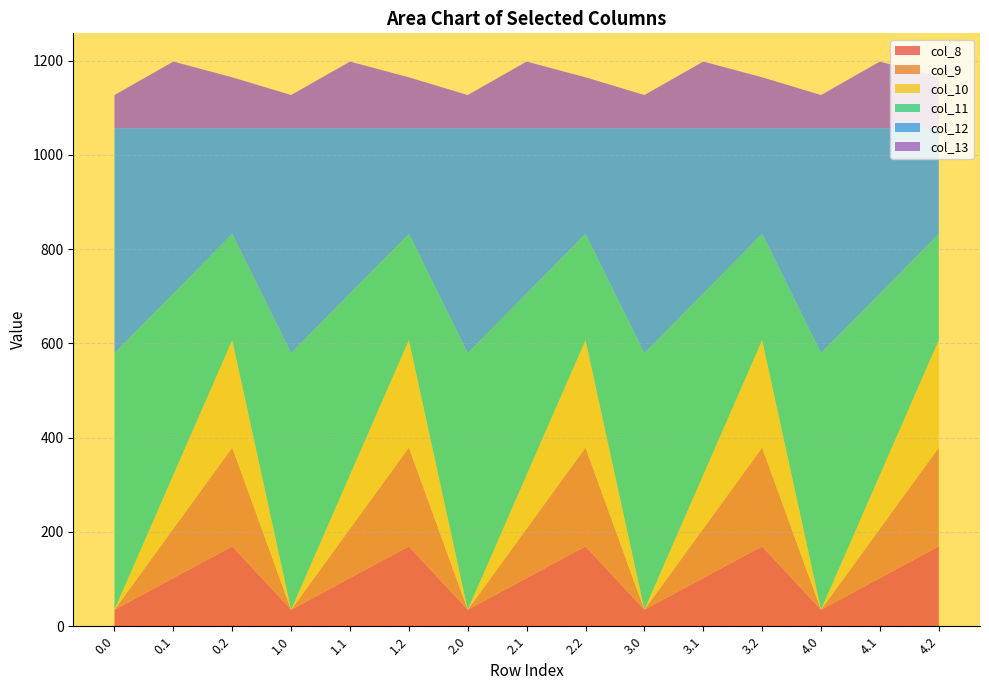

Reading left to right, transcribe all the data shown in this chart.

col_8: 35.0	102.3	169.5	35.0	102.3	169.5	35.0	102.3	169.5	35.0	102.3	169.5	35.0	102.3	169.5
col_9: 0.0	104.8	209.6	0.0	104.8	209.6	0.0	104.8	209.6	0.0	104.8	209.6	0.0	104.8	209.6
col_10: 0.0	114.0	228.0	0.0	114.0	228.0	0.0	114.0	228.0	0.0	114.0	228.0	0.0	114.0	228.0
col_11: 544.3	384.7	225.2	544.3	384.7	225.2	544.3	384.7	225.2	544.3	384.7	225.2	544.3	384.7	225.2
col_12: 477.2	350.8	224.3	477.2	350.8	224.3	477.2	350.8	224.3	477.2	350.8	224.3	477.2	350.8	224.3
col_13: 70.2	141.2	107.8	70.2	141.2	107.8	70.2	141.2	107.8	70.2	141.2	107.8	70.2	141.2	107.8